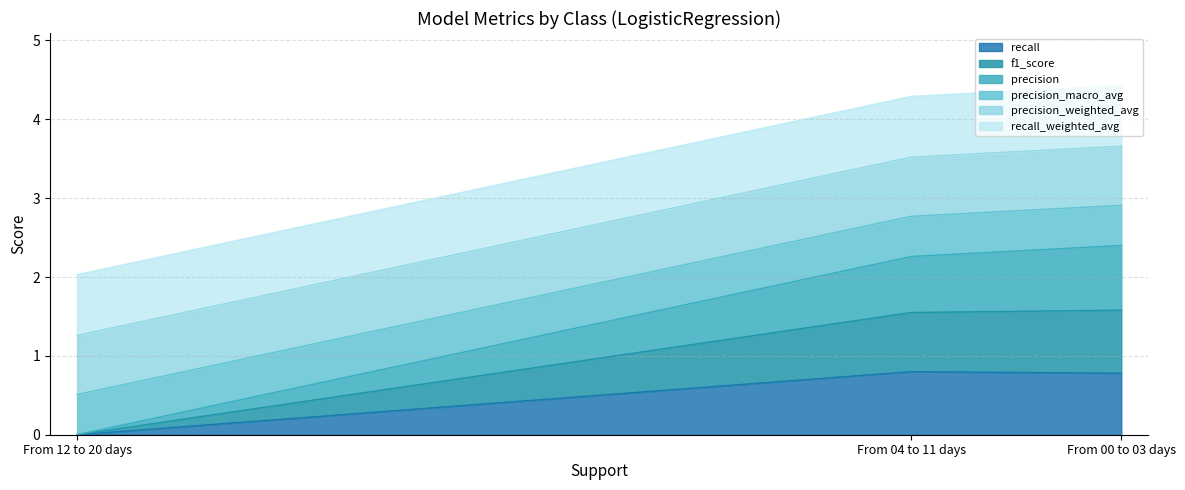

How many lines are shown in the chart?

6